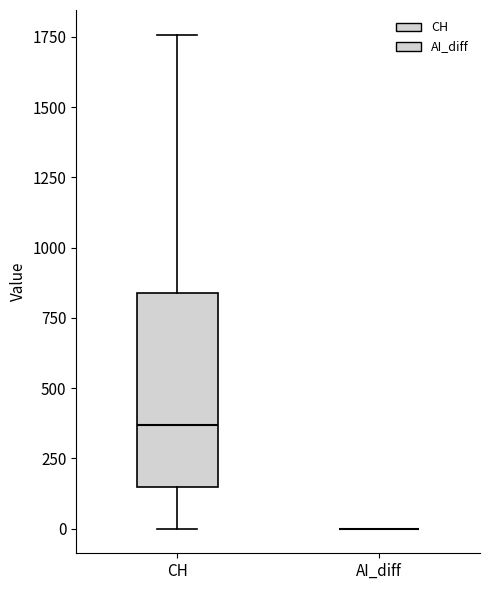

Reading left to right, transcribe this box plot: for each box, give where its median line is, the range the box spans, and where its two whiskers end, as read against the y-axis. The values are not printed on the chart, so give them approximately, as read against the axis.

CH: median 350, box 150 to 850, whiskers 0 to 1750
AI_diff: box collapsed to a line at 0, whiskers 0 to 0